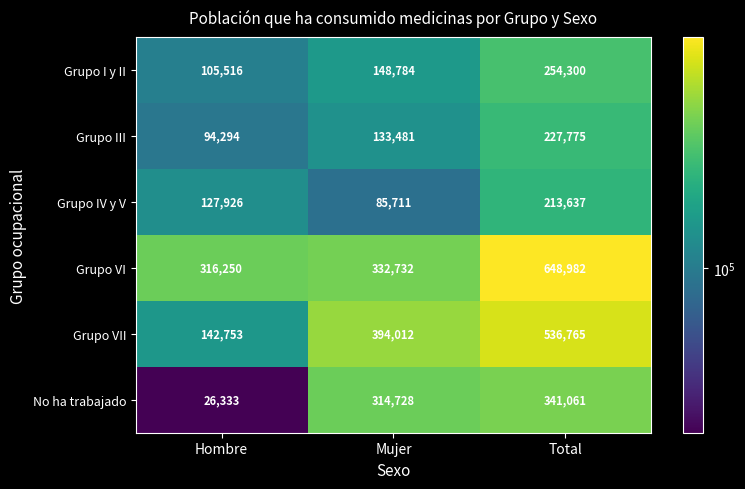

The Grupo VII series shows 852764 at Total. True or false?

False